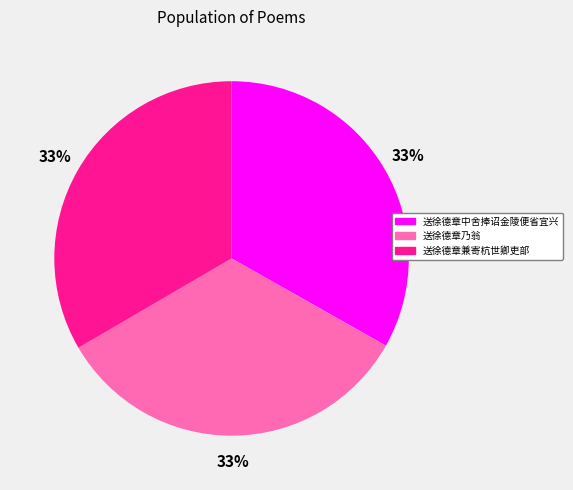

What percentage is the 送徐德章兼寄杭世卿吏部 slice, to the nearest percent?

33%